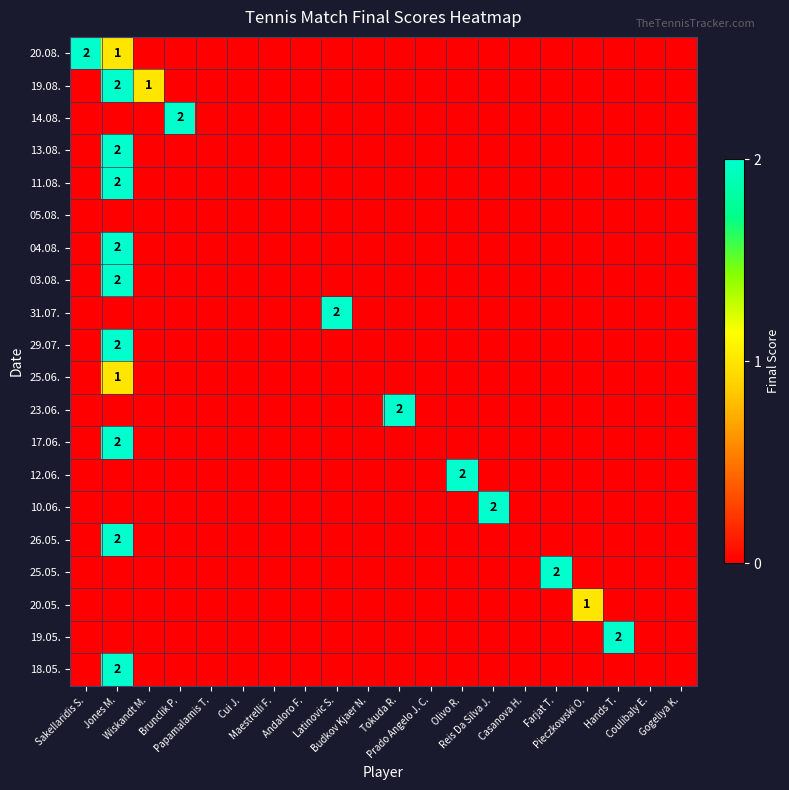

At which category does the chart reach its minimum across all series?

Wiskandt M.